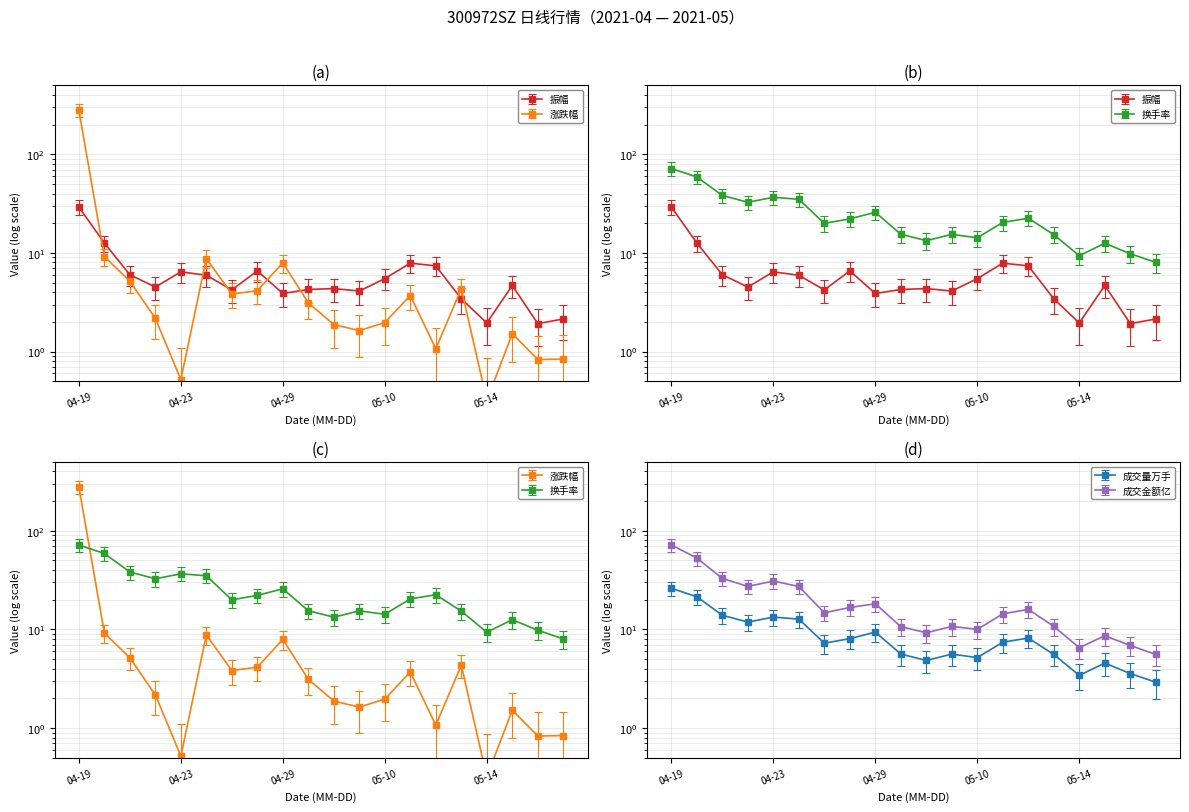

How many values in the 成交金额亿 series are below 14?

9